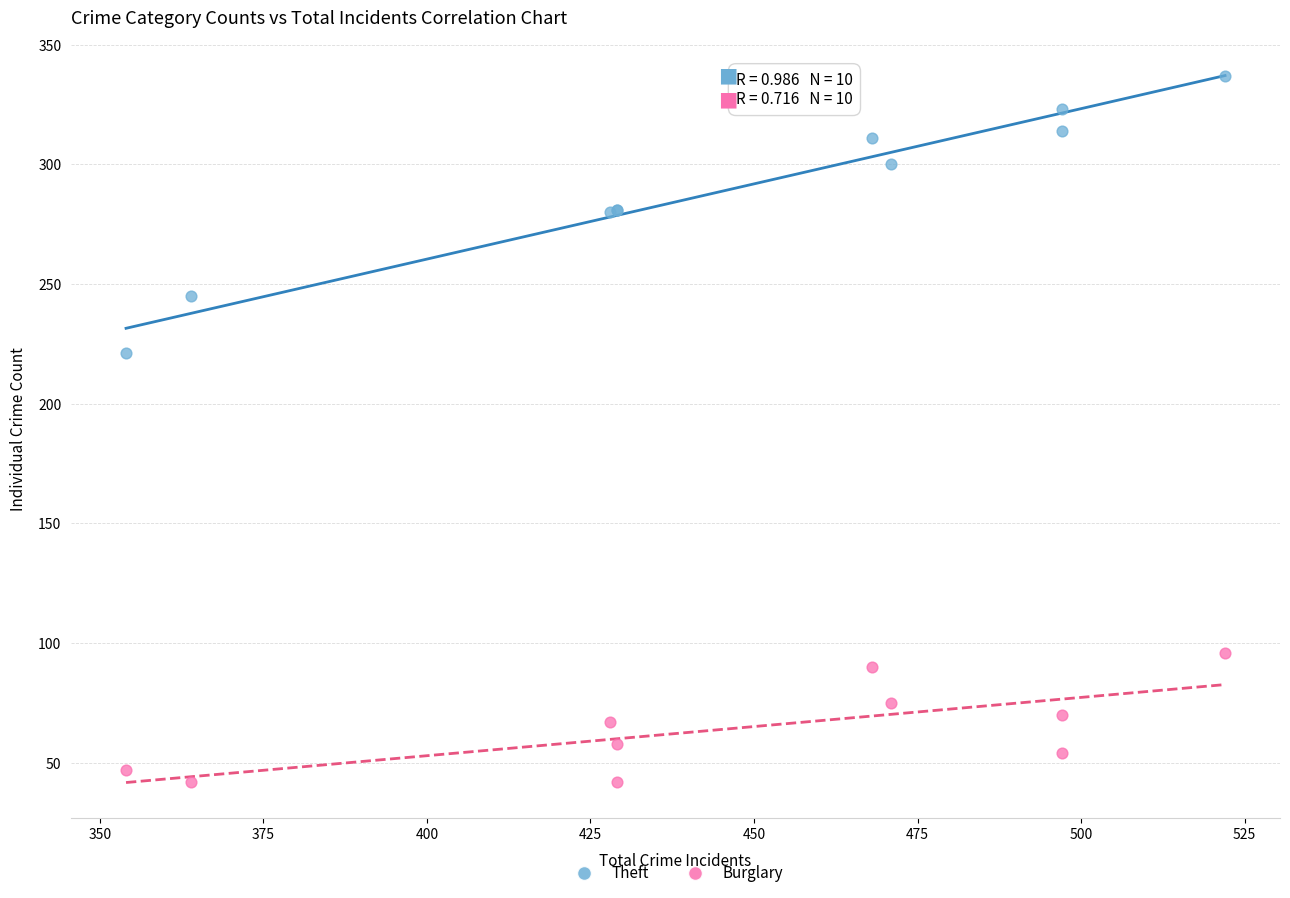

Which series reaches the minimum Y coordinate?

Burglary